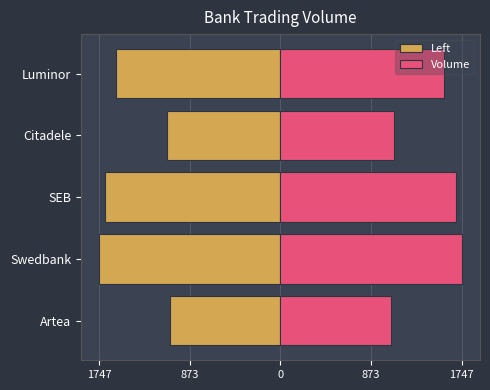

Is the value of Left at Artea greater than the value of Volume at Artea?

No